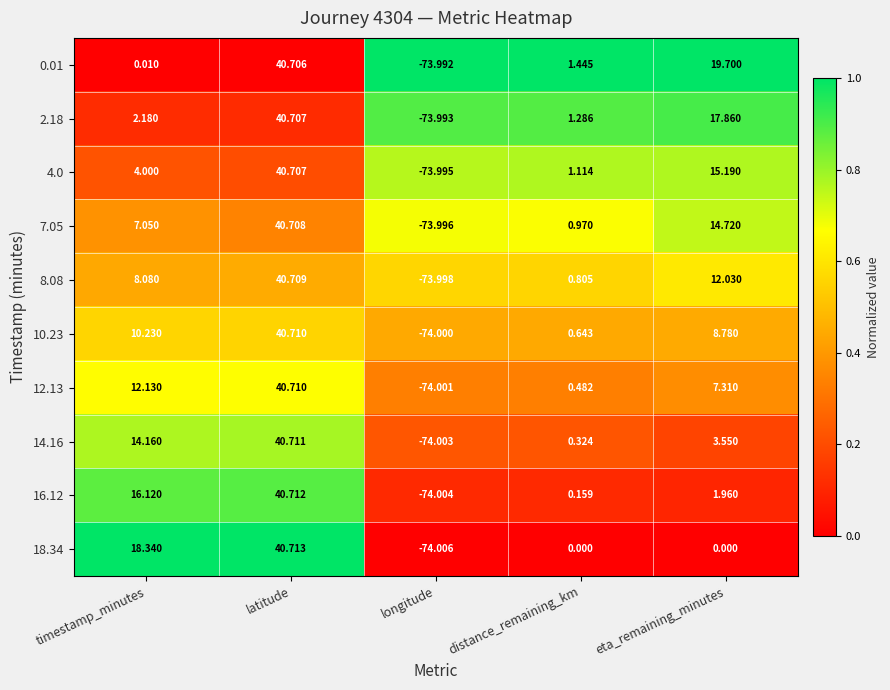

Count the number of data series in this chart.

10